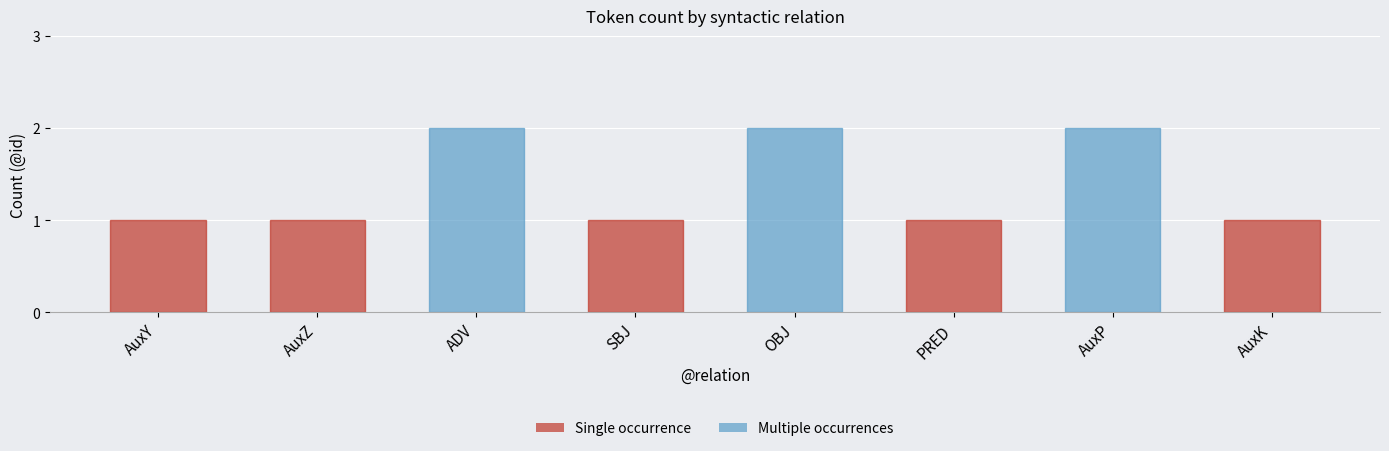

Reading right to left, what are all the values shown in this chart?

1	2	1	2	1	2	1	1